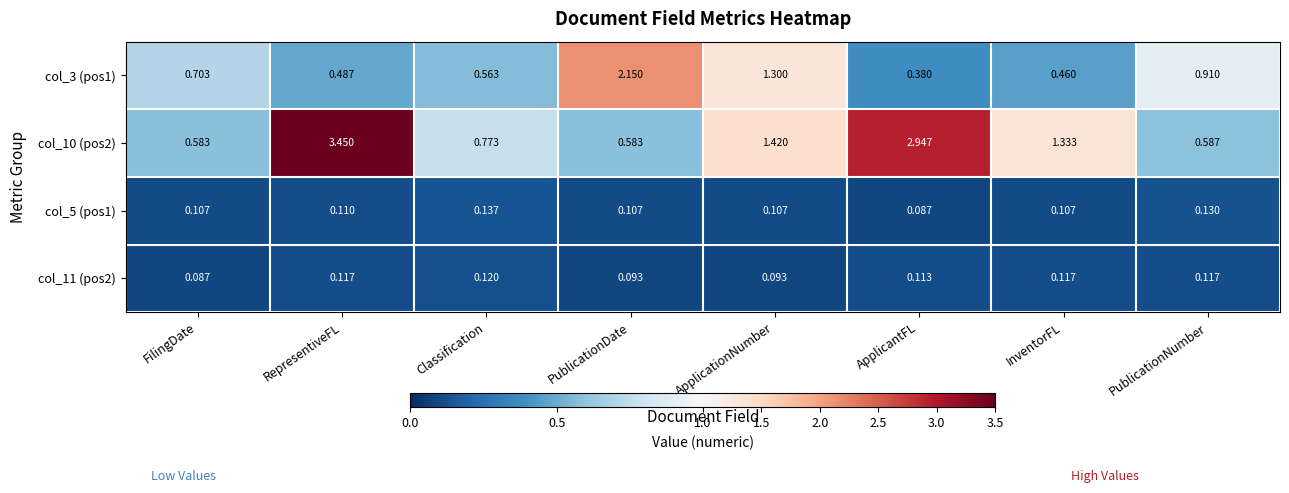

At which label does col_10 (pos2) first exceed 1?

RepresentiveFL